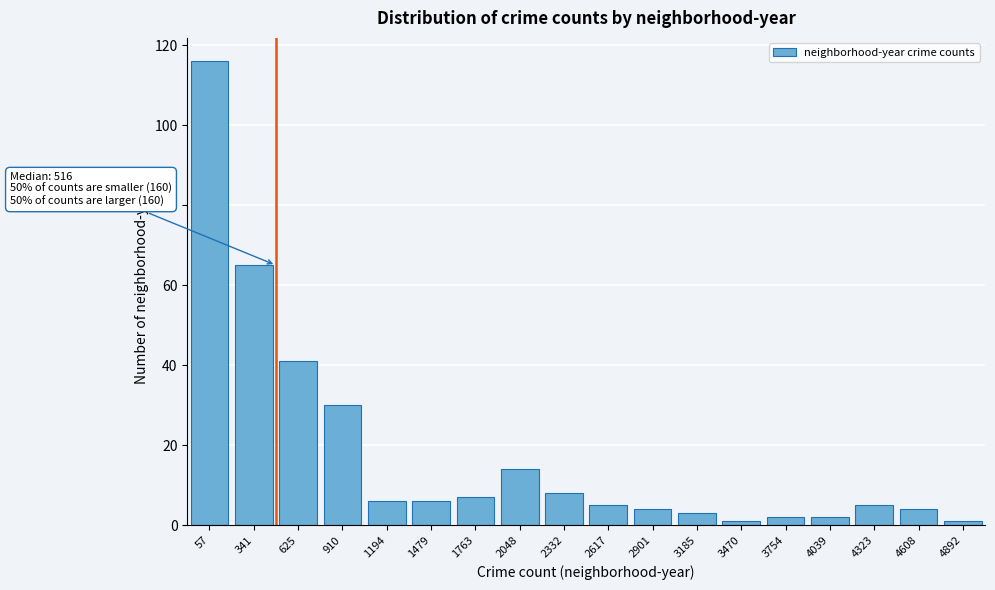

Reading left to right, list all the values displayed in this chart.

57=116	341=65	625=41	910=30	1194=6	1479=6	1763=7	2048=14	2332=8	2617=5	2901=4	3185=3	3470=1	3754=2	4039=2	4323=5	4608=4	4892=1